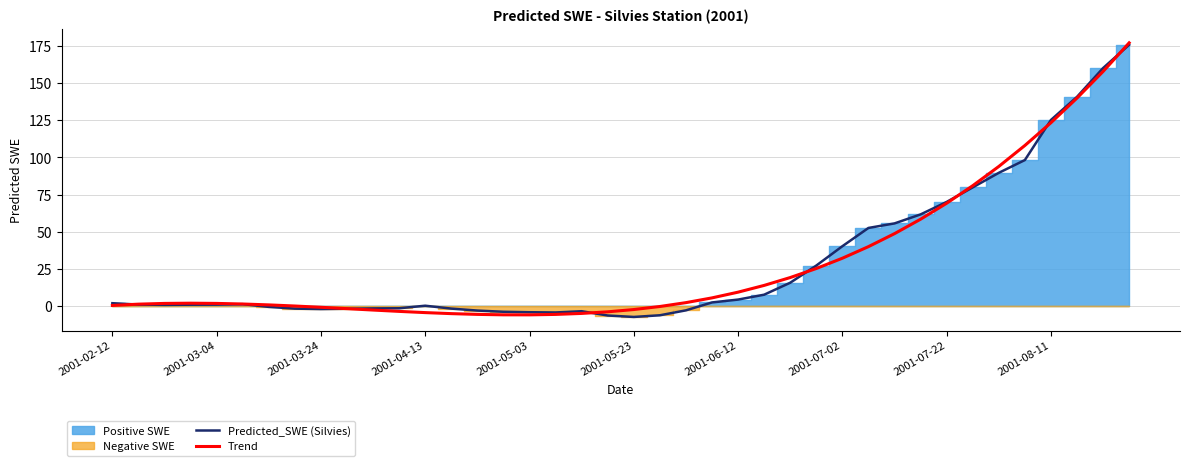

The Trend series shows 9.3 at 2001-06-12. True or false?

True